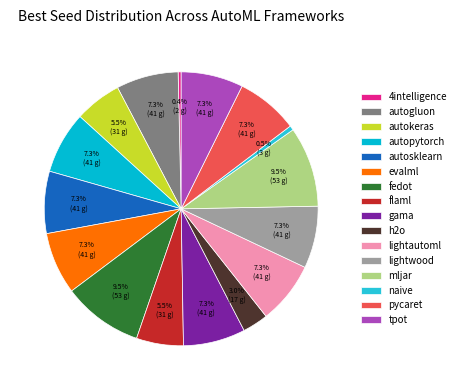

To the nearest percent, what is the combined percentage of 4intelligence and flaml?

6%